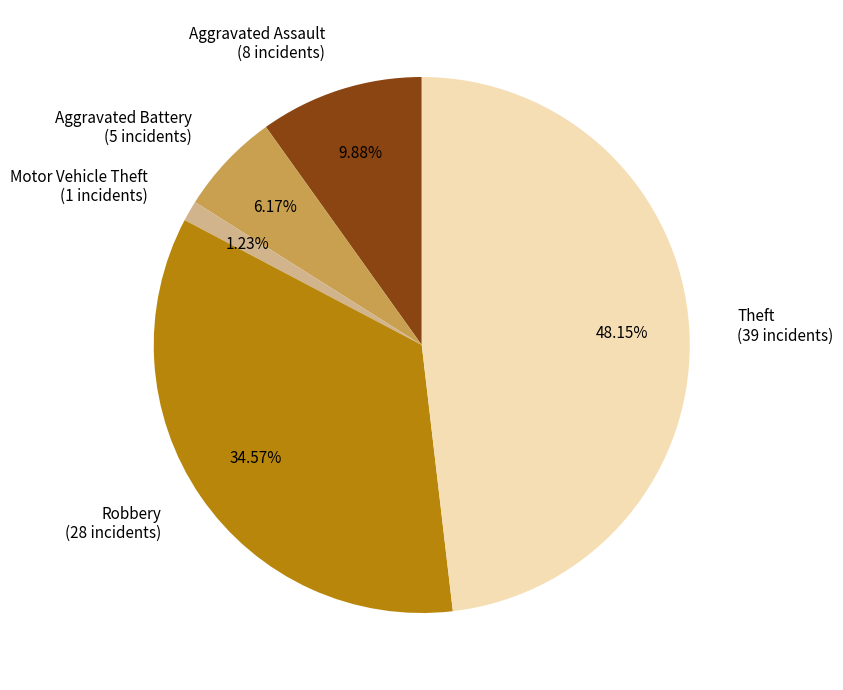

To the nearest percent, what is the difference between the largest and smallest slice percentages?

47%